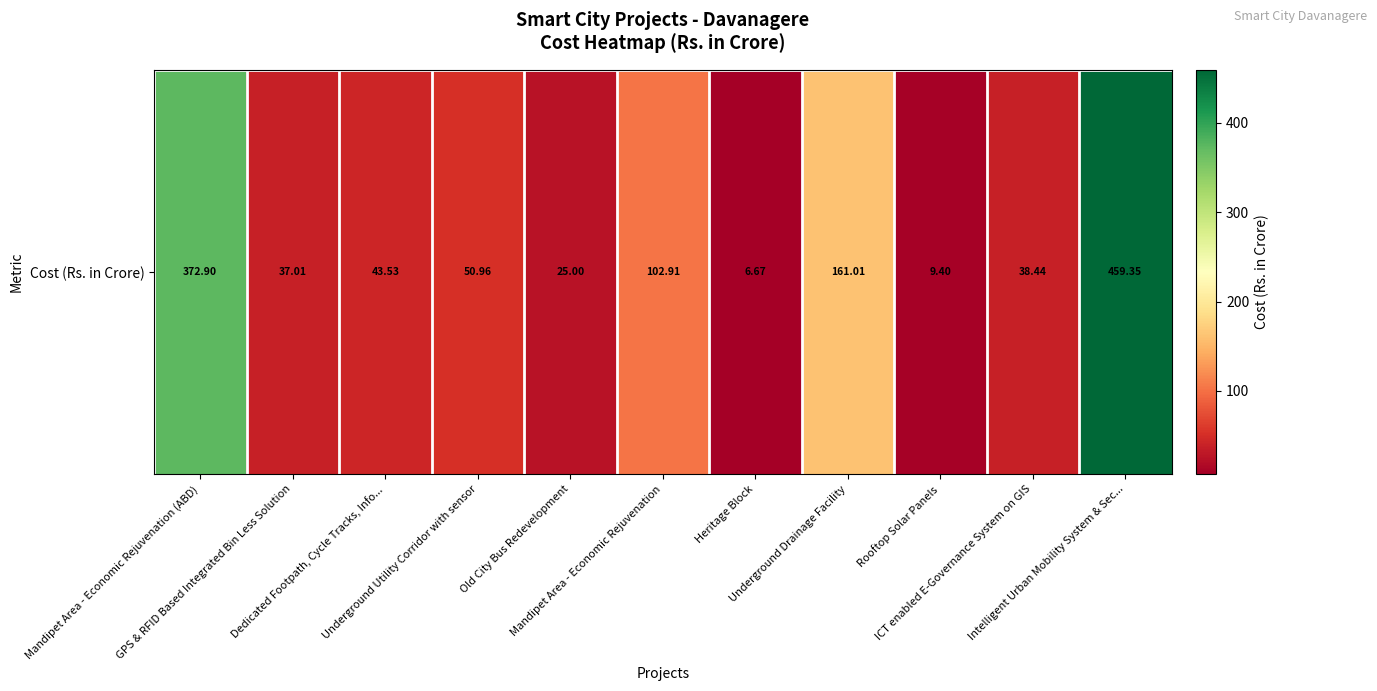

Reading right to left, list all the values displayed in this chart.

Intelligent Urban Mobility System & Sec...=459.4	ICT enabled E-Governance System on GIS=38.4	Rooftop Solar Panels=9.4	Underground Drainage Facility=161.0	Heritage Block=6.7	Mandipet Area - Economic Rejuvenation=102.9	Old City Bus Redevelopment=25.0	Underground Utility Corridor with sensor=51.0	Dedicated Footpath, Cycle Tracks, Info...=43.5	GPS & RFID Based Integrated Bin Less Solution=37.0	Mandipet Area - Economic Rejuvenation (ABD)=372.9